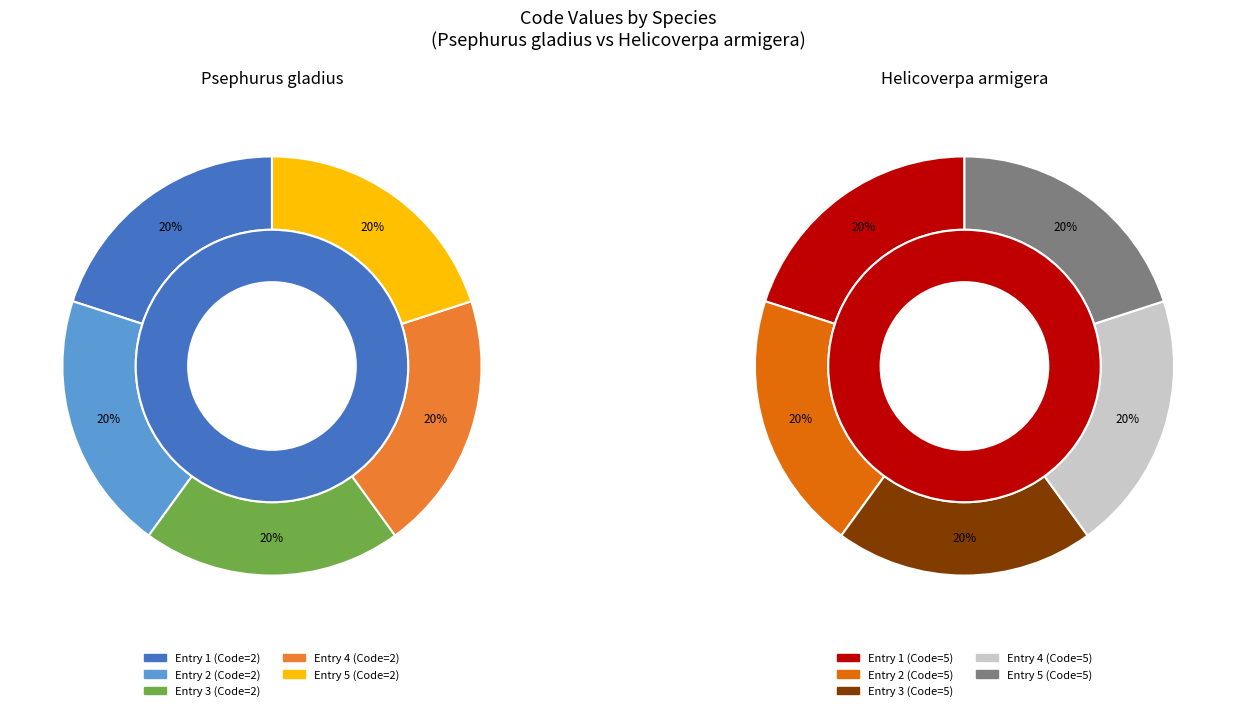

To the nearest percent, what portion does Psephurus gladius represent?

29%